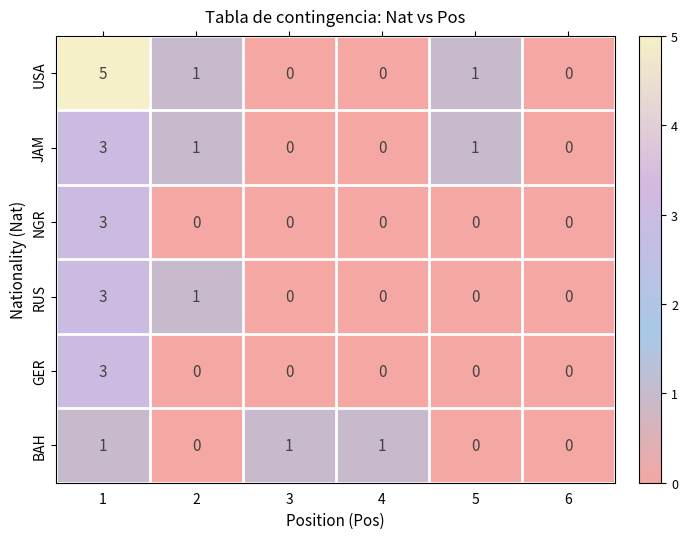

The value of JAM at 4 is -1. True or false?

False